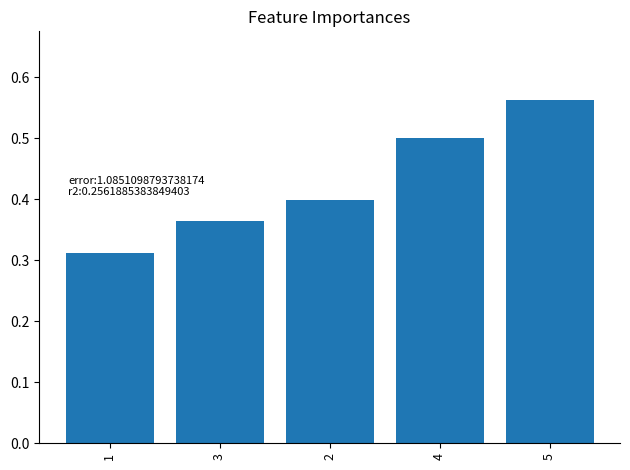

Which label corresponds to the largest value in the chart?

5